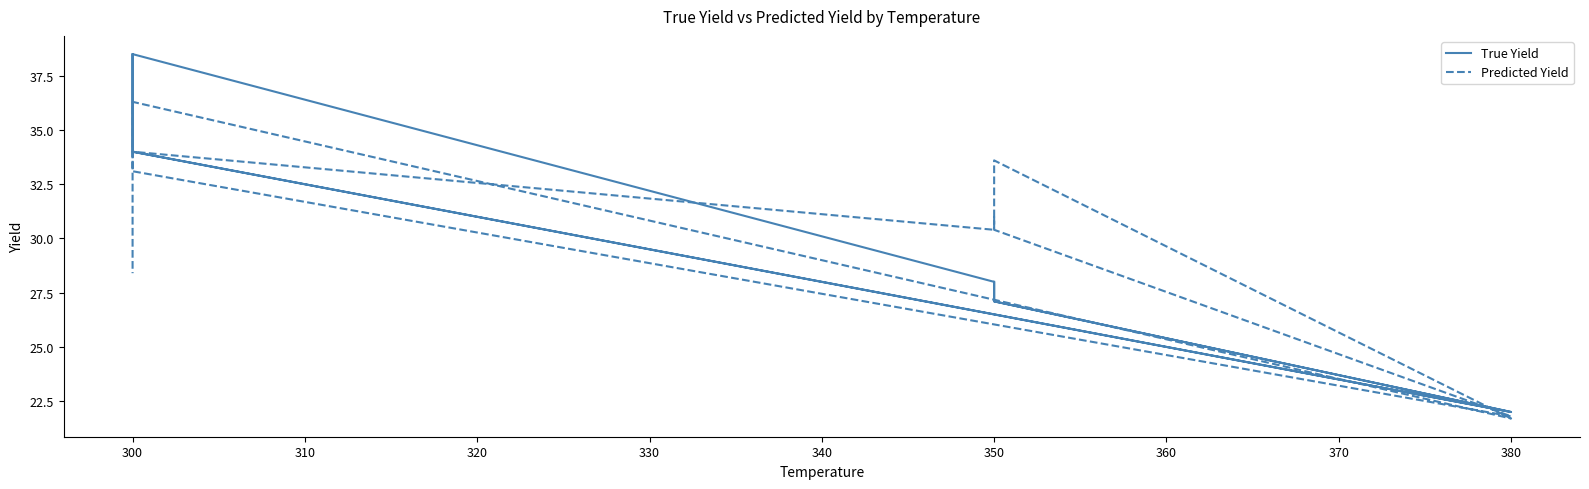

What is the value of the True Yield point at the 10th from the left?

38.5